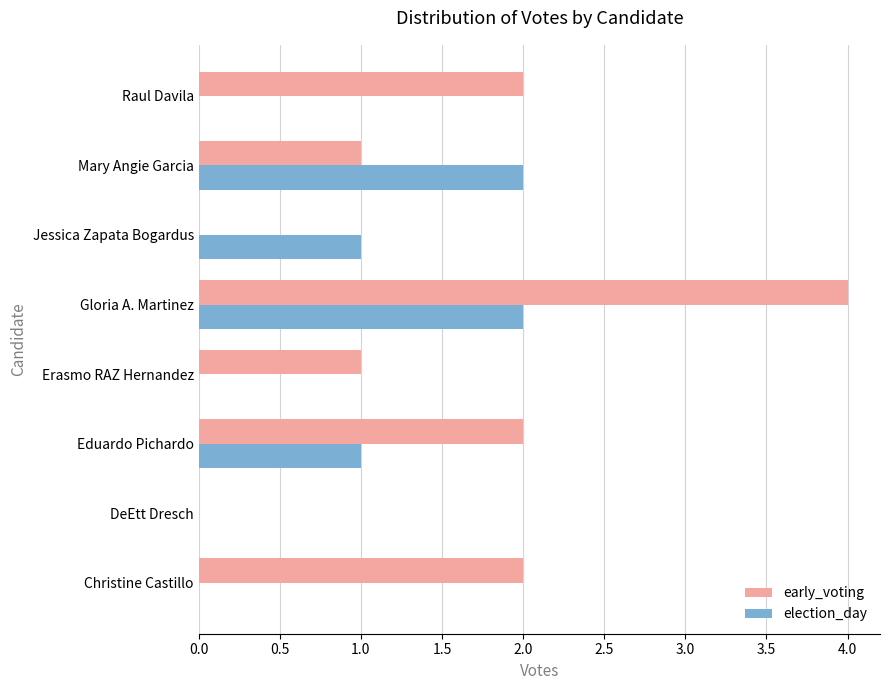

Is it true that election_day equals 0 at Jessica Zapata Bogardus?

False